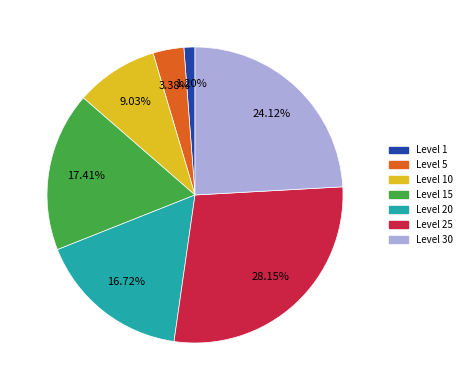

Does any single category account for the majority?

No